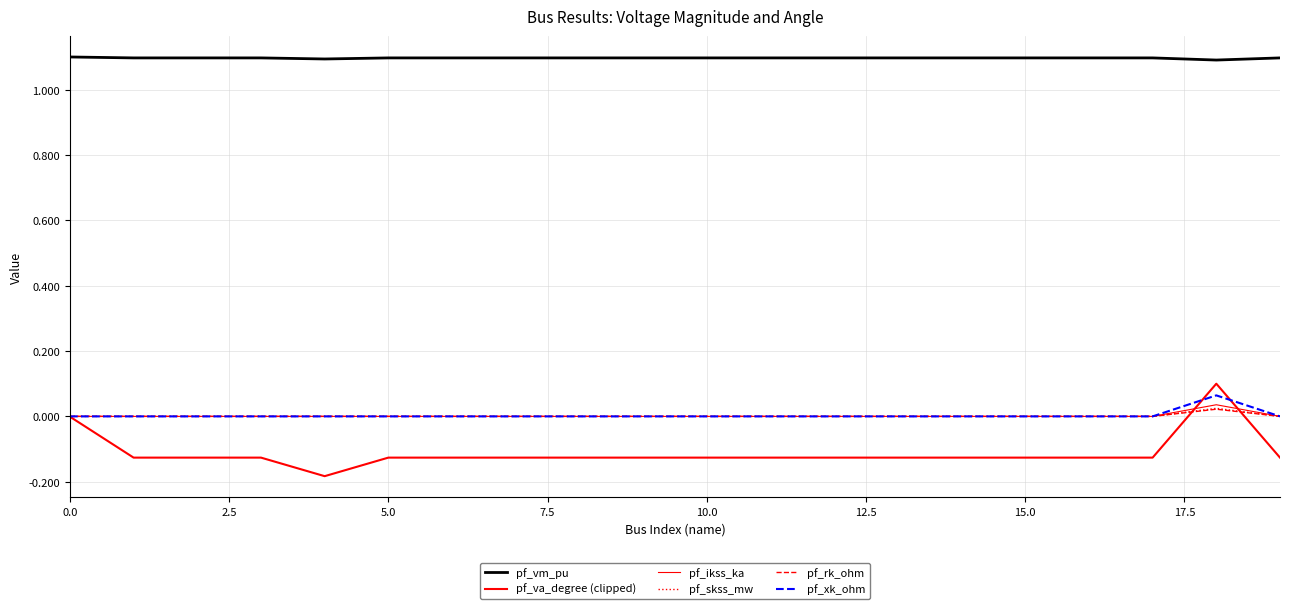

What is the label of the 2nd point from the right?

18